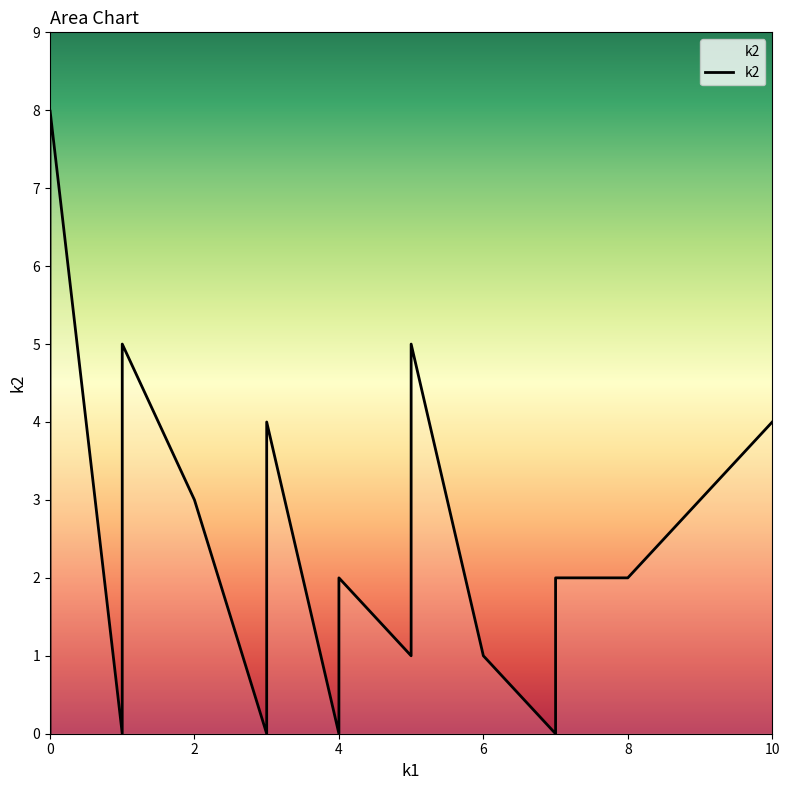

How many distinct data groups are displayed?

1